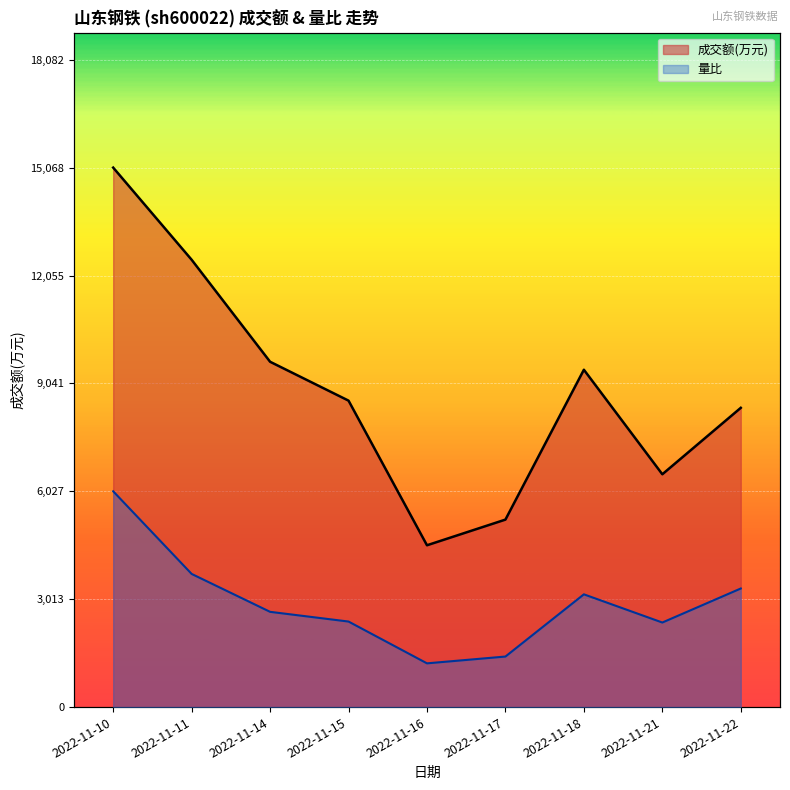

True or false: 成交额(万元) and 量比 intersect in this chart.

False